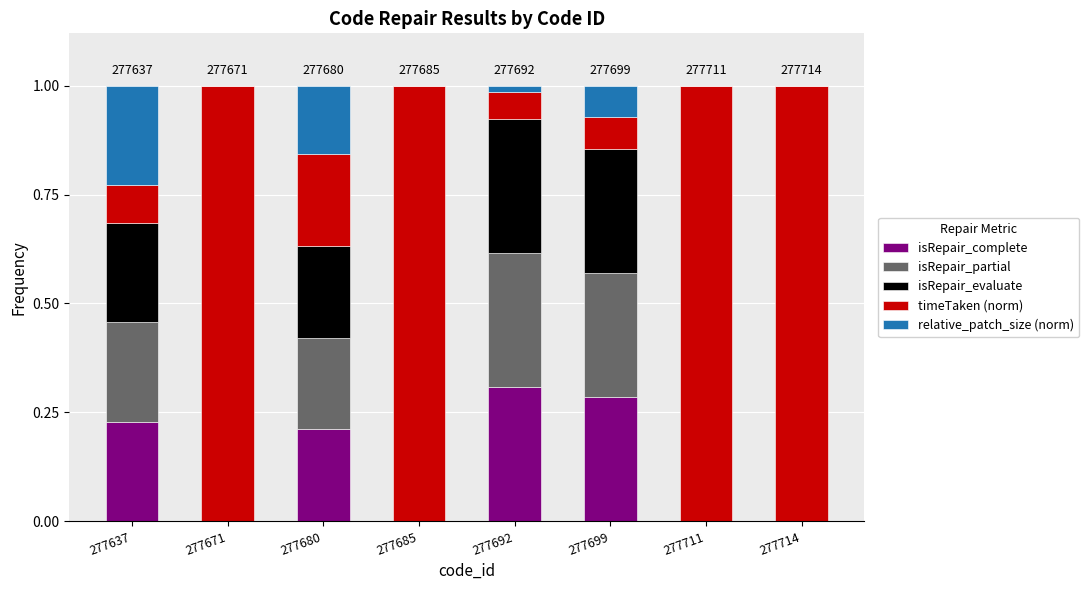

What is the total value across all series at 277714?

1.0